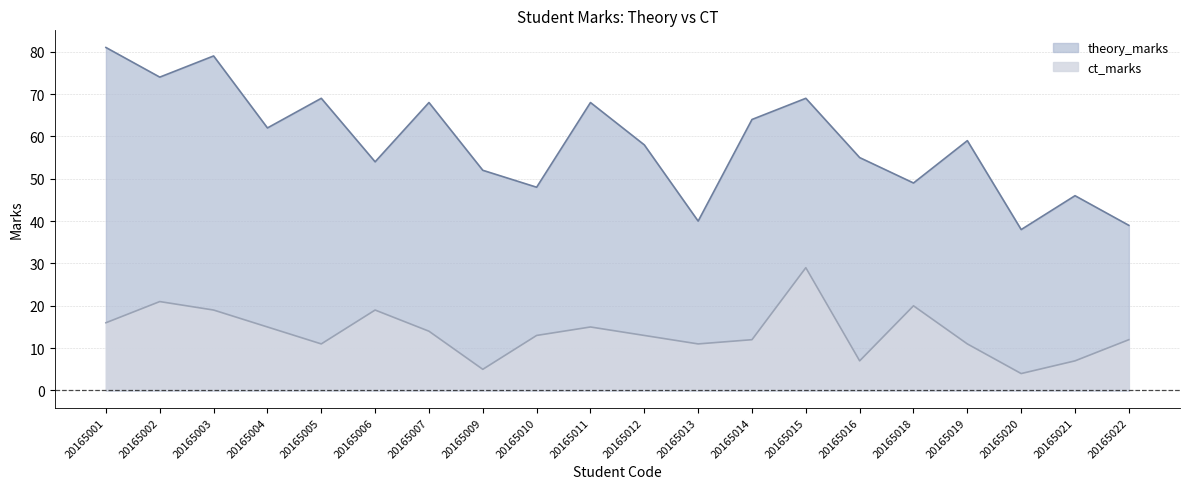

Reading left to right, what are all the values shown in this chart?

theory_marks: 81	74	79	62	69	54	68	52	48	68	58	40	64	69	55	49	59	38	46	39
ct_marks: 16	21	19	15	11	19	14	5	13	15	13	11	12	29	7	20	11	4	7	12